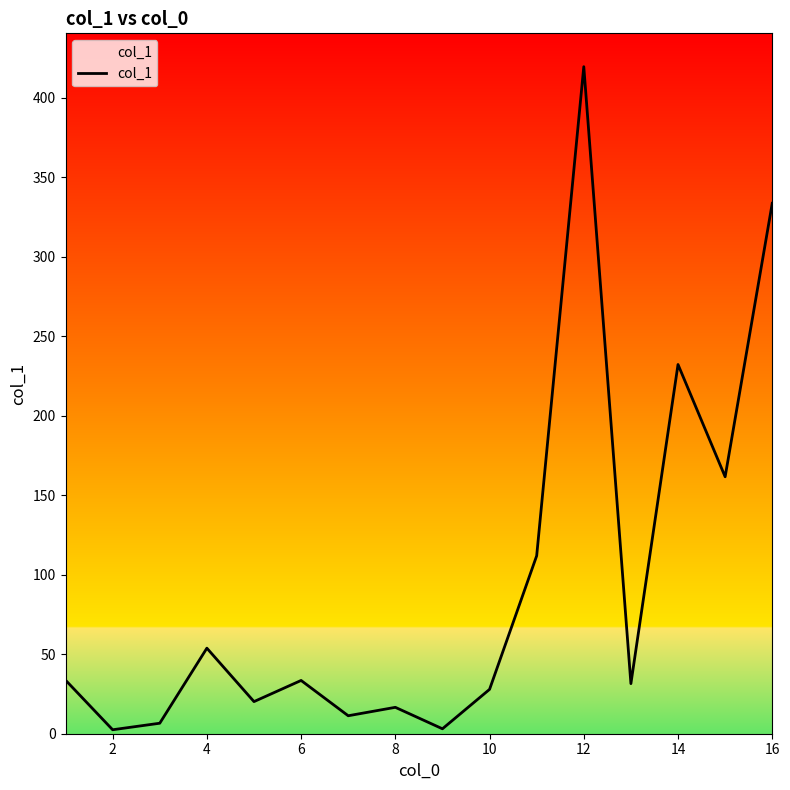

What is the maximum value shown in the chart?

419.5